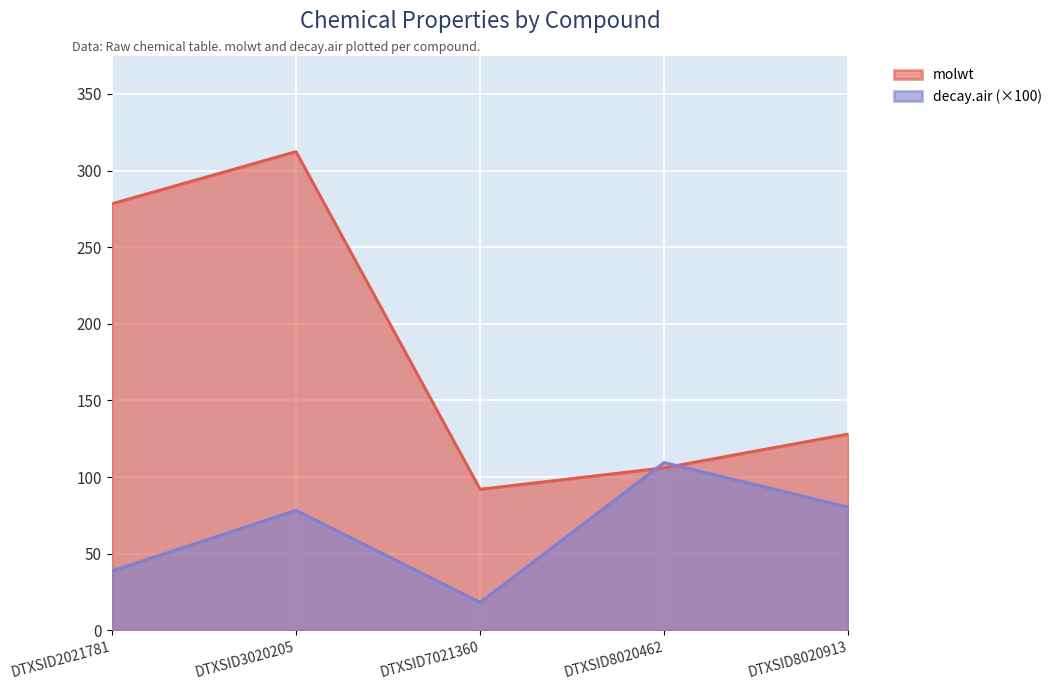

What are all the series names shown in the legend?

molwt, decay.air (×100)